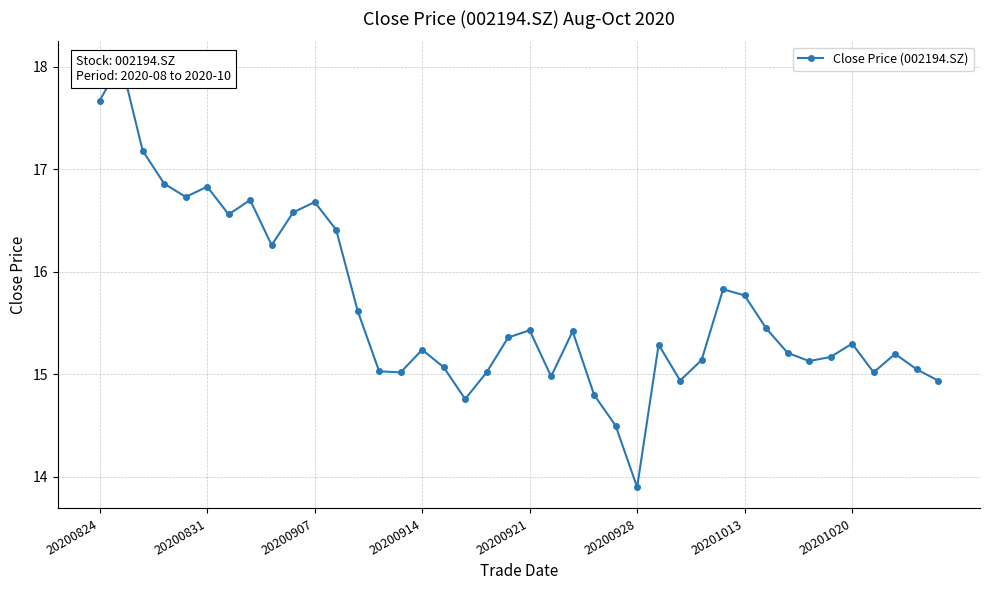

What is the ratio of the value at 31 to the value at 36?

1.0